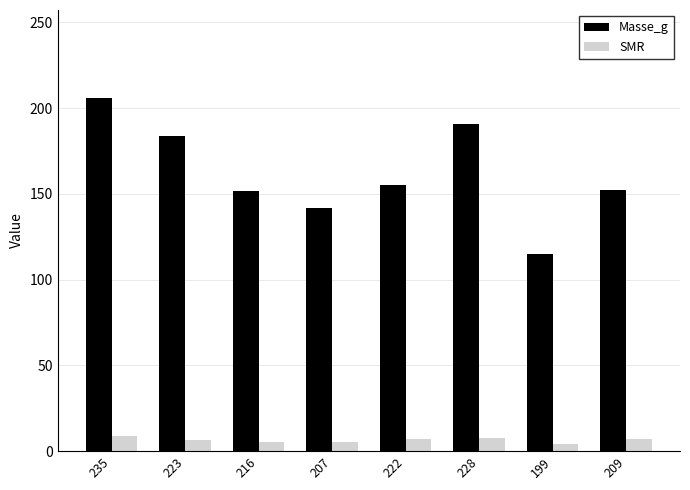

What is the maximum value for Masse_g?

205.7